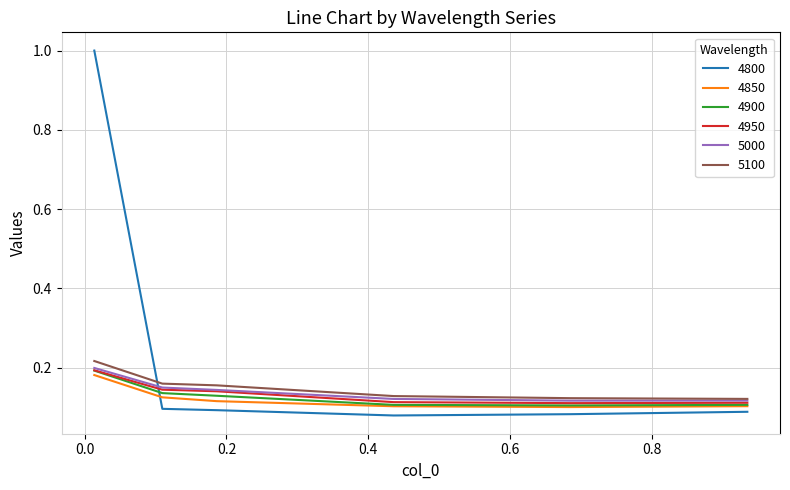

What is the greatest value displayed?

1.0